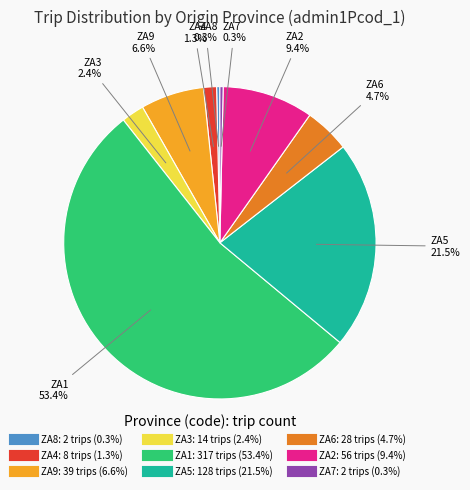

To the nearest percent, what is the average slice percentage?

11%